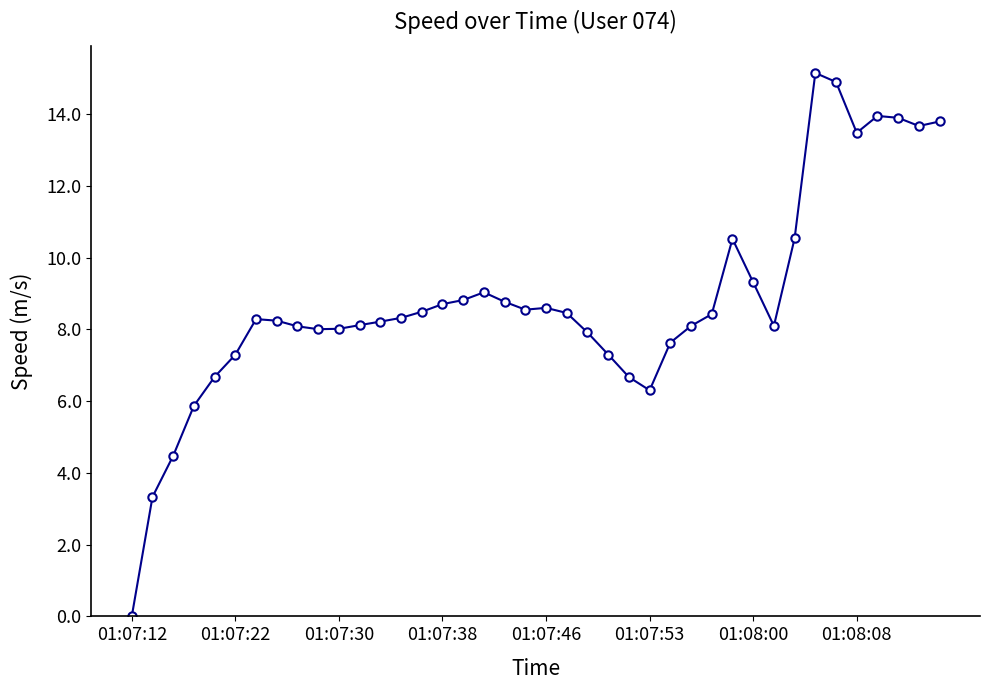

What is the sum of all values?

352.1